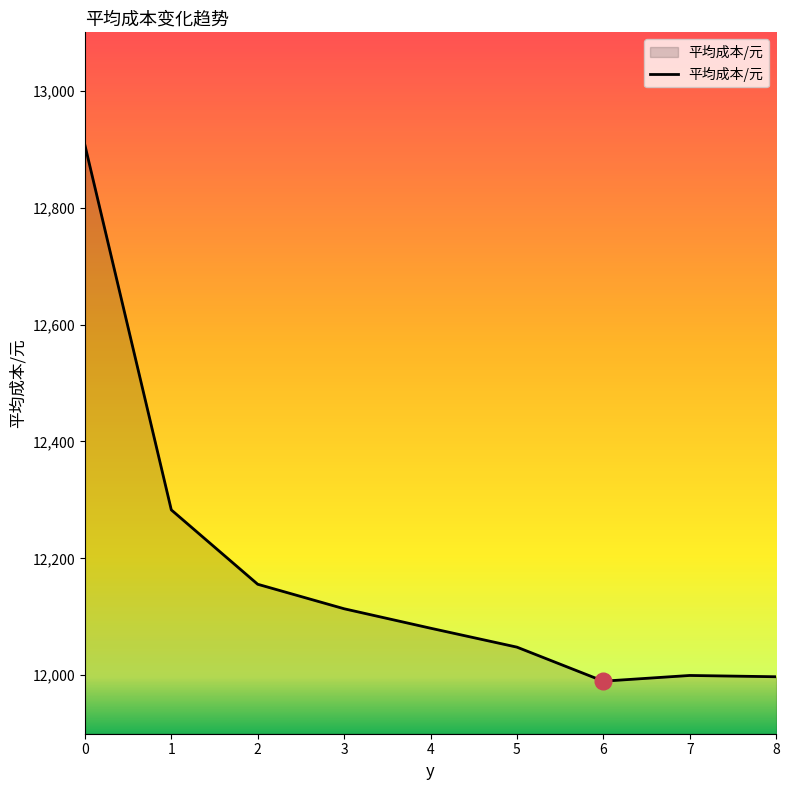

How many lines are shown in the chart?

1